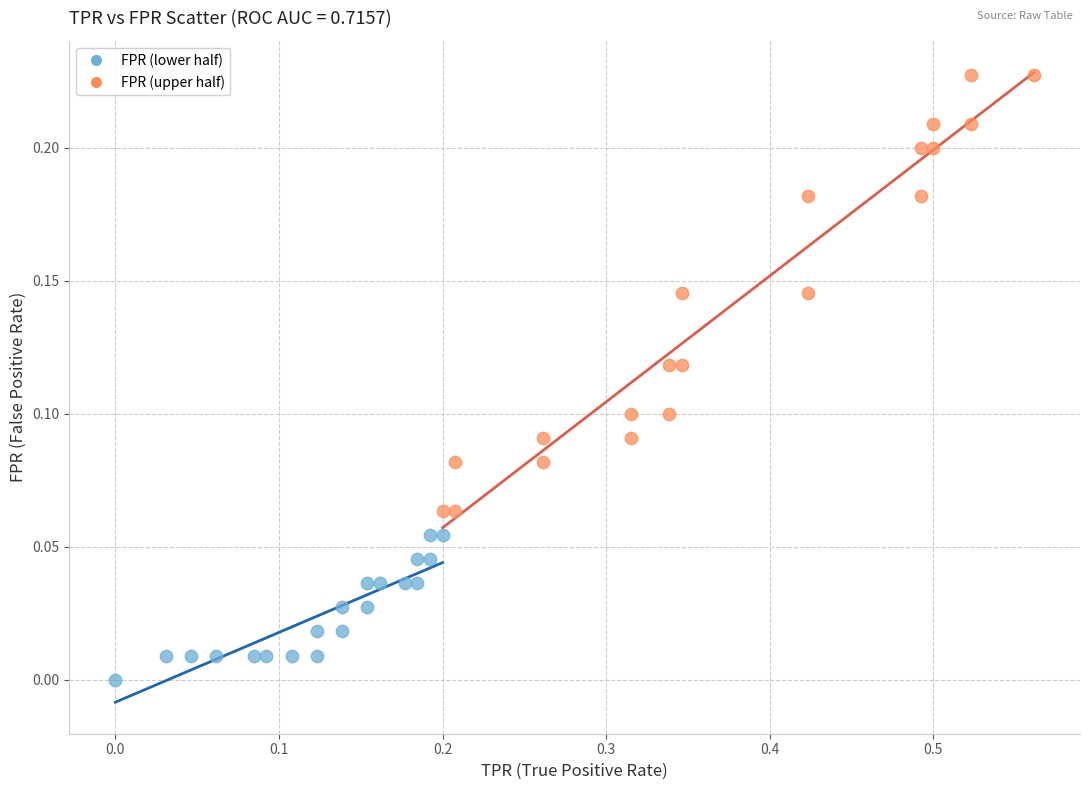

Which series reaches the maximum Y coordinate?

FPR (upper half)